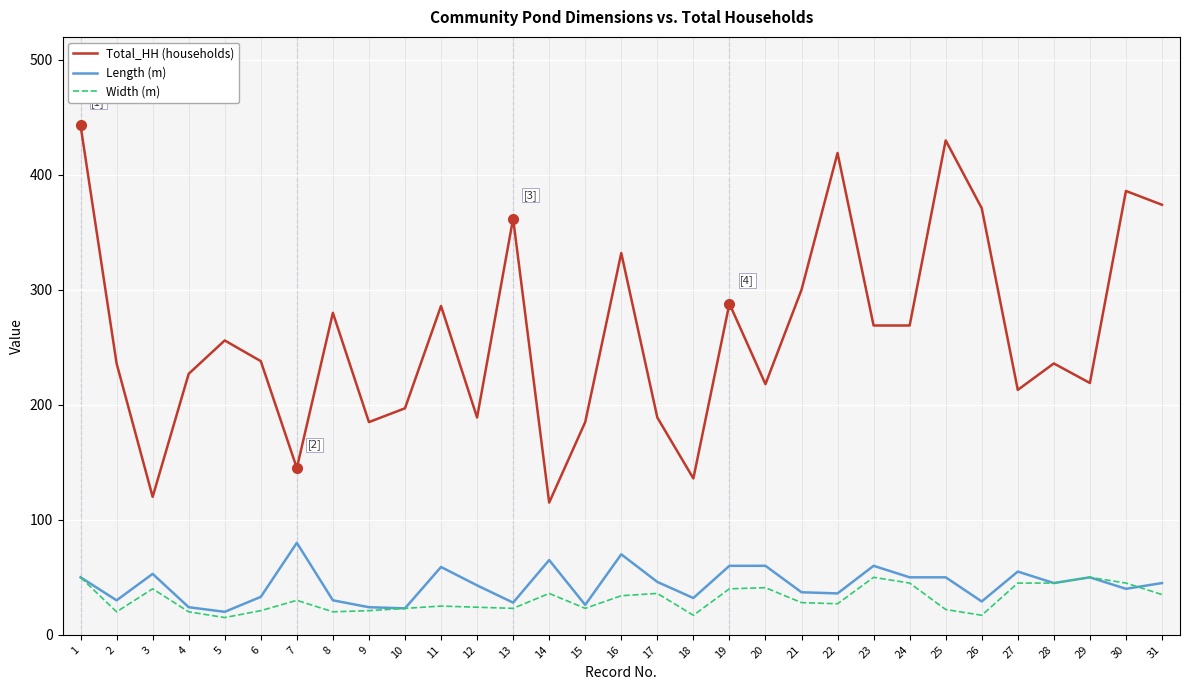

Which series ends up on top after the final intersection of Width (m) and Length (m)?

Length (m)